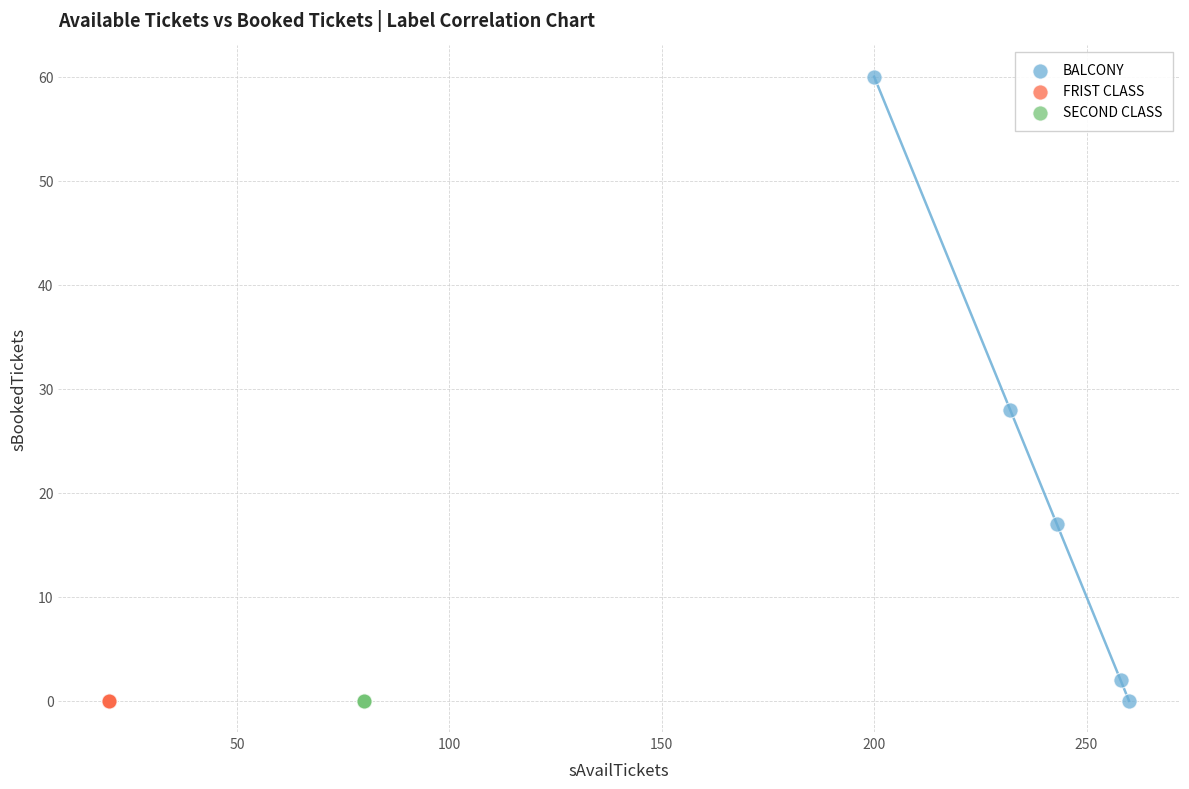

What are all the series names shown in the legend?

BALCONY, FRIST CLASS, SECOND CLASS